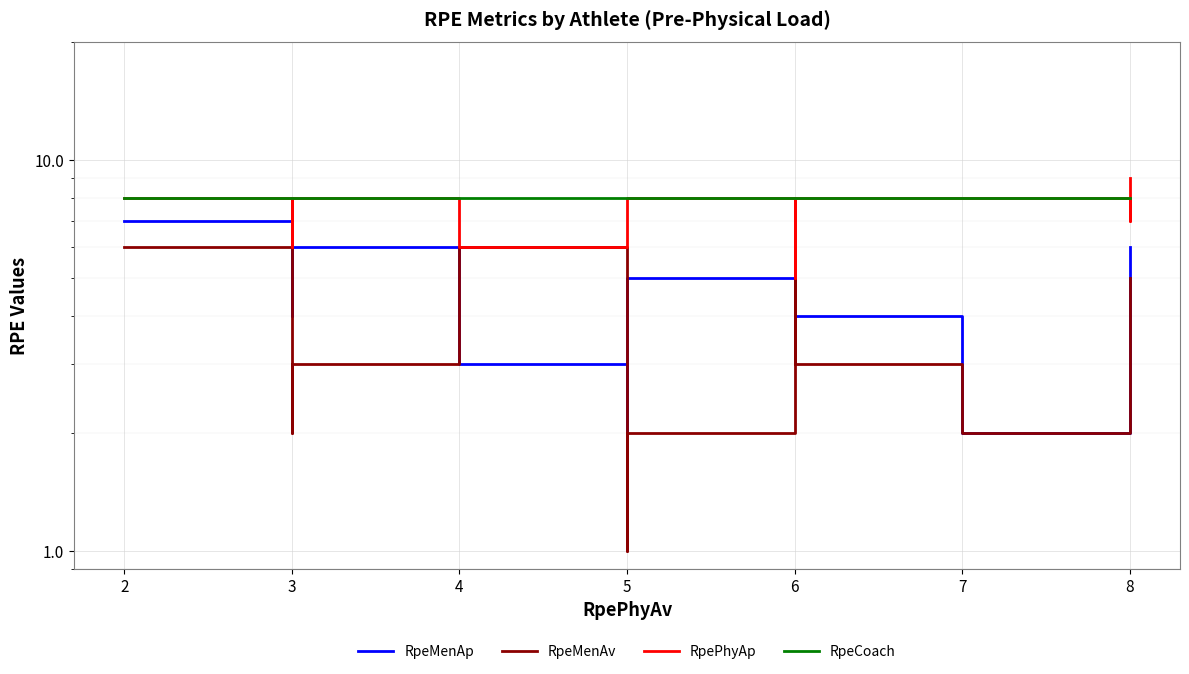

Which series has the widest spread of values?

RpeMenAv